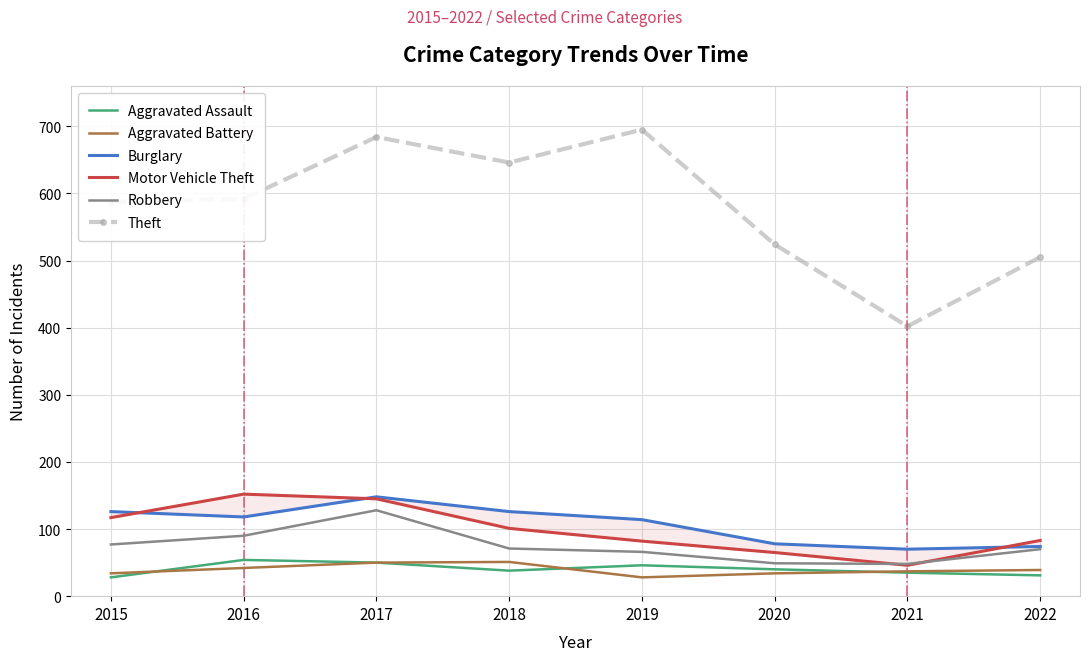

How many interior local valleys does the Burglary series have?

2